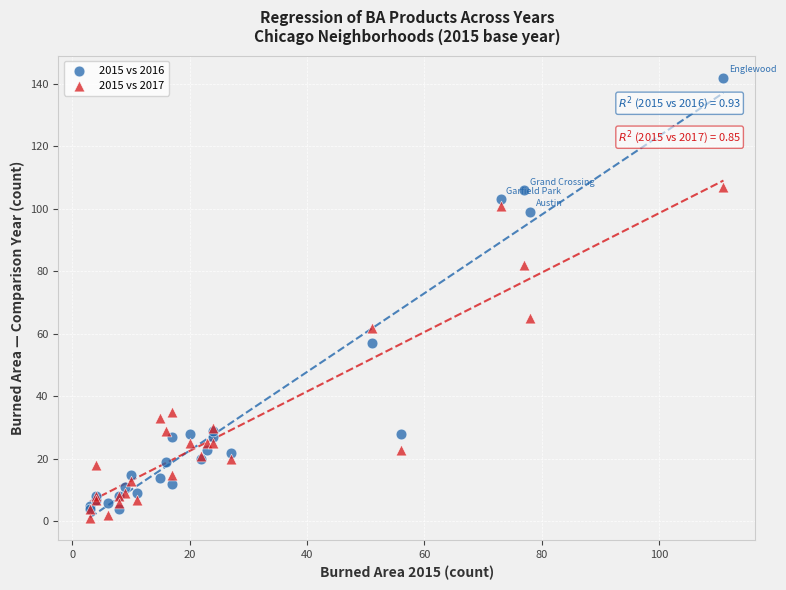

Which series contains the lowest Y value?

2015 vs 2017